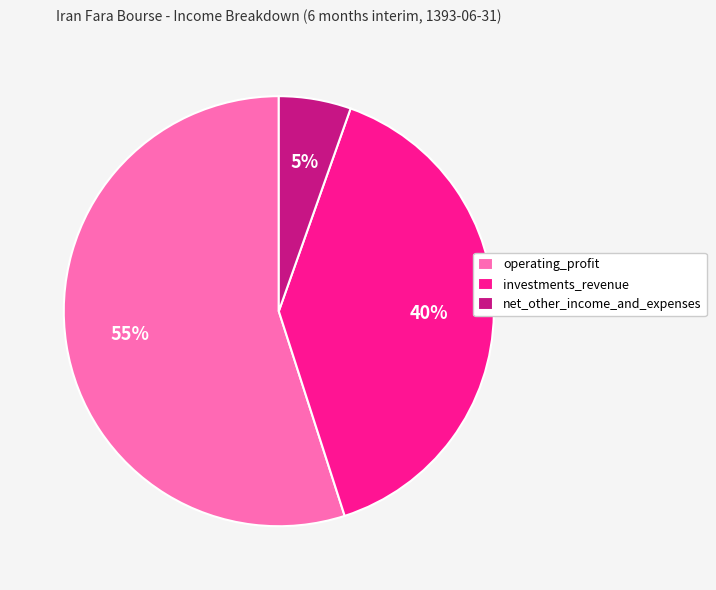

Count the number of slices in the pie.

3